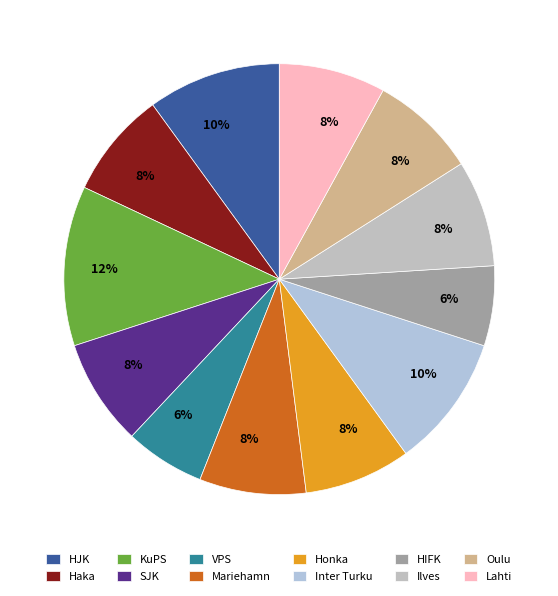

What percentage is NOT represented by KuPS?

88.0%